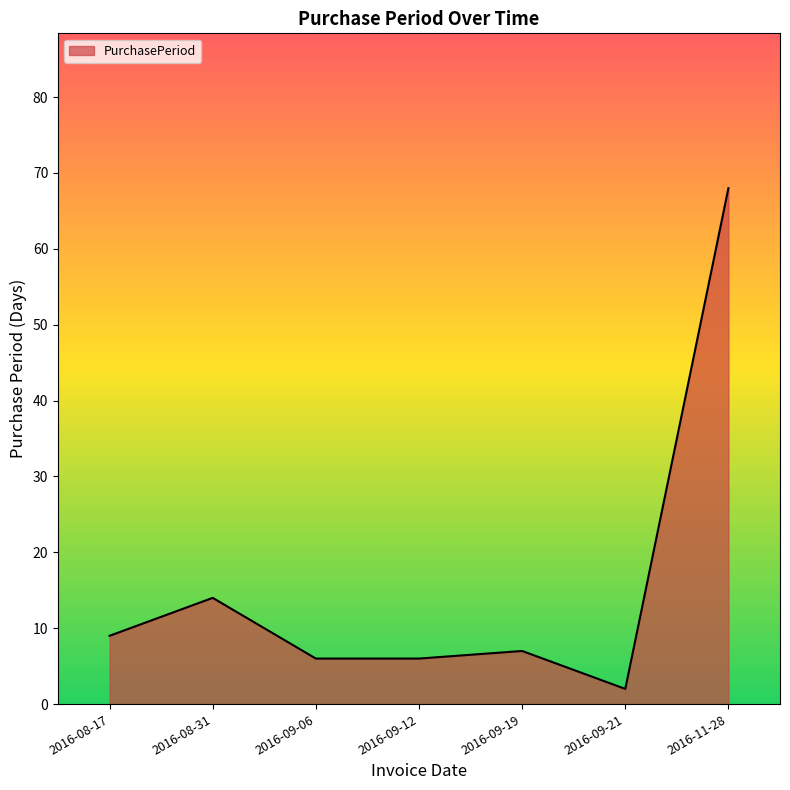

Reading right to left, transcribe all the data shown in this chart.

68	2	7	6	6	14	9